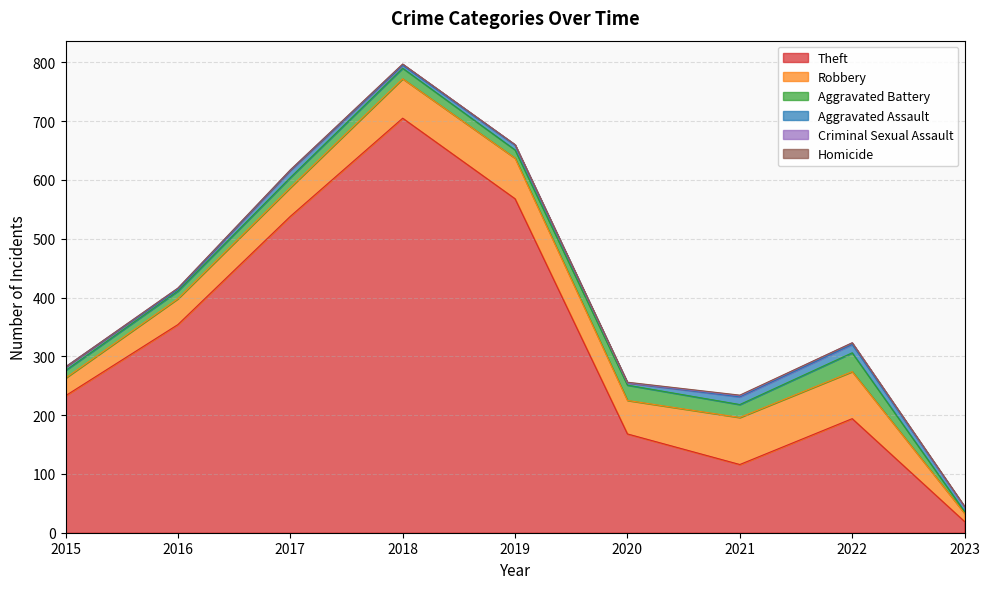

Reading left to right, extract all data points from this chart.

Theft: 2015=233	2016=354	2017=538	2018=705	2019=568	2020=168	2021=116	2022=194	2023=19
Robbery: 2015=30	2016=44	2017=49	2018=67	2019=69	2020=57	2021=80	2022=80	2023=14
Aggravated Battery: 2015=13	2016=13	2017=17	2018=18	2019=14	2020=26	2021=22	2022=32	2023=3
Aggravated Assault: 2015=6	2016=3	2017=12	2018=5	2019=8	2020=4	2021=13	2022=14	2023=8
Criminal Sexual Assault: 2015=0	2016=2	2017=1	2018=2	2019=1	2020=0	2021=2	2022=3	2023=0
Homicide: 2015=0	2016=0	2017=0	2018=0	2019=0	2020=1	2021=1	2022=0	2023=1